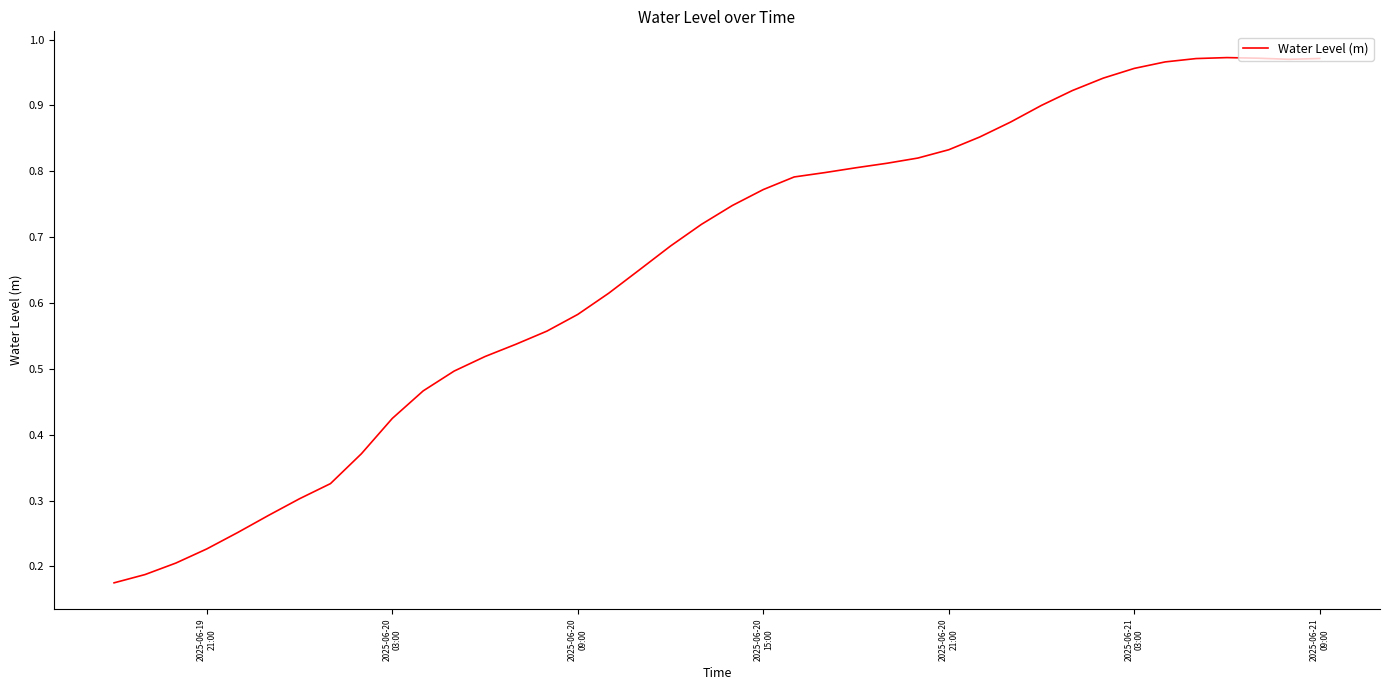

How many lines are shown in the chart?

1